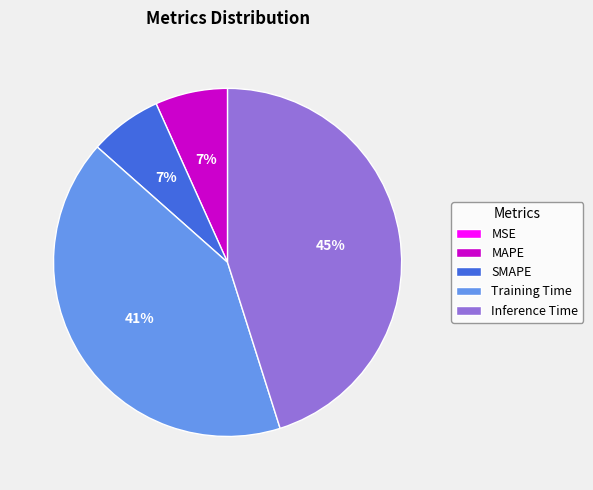

Is it true that SMAPE is 18% of the pie?

False